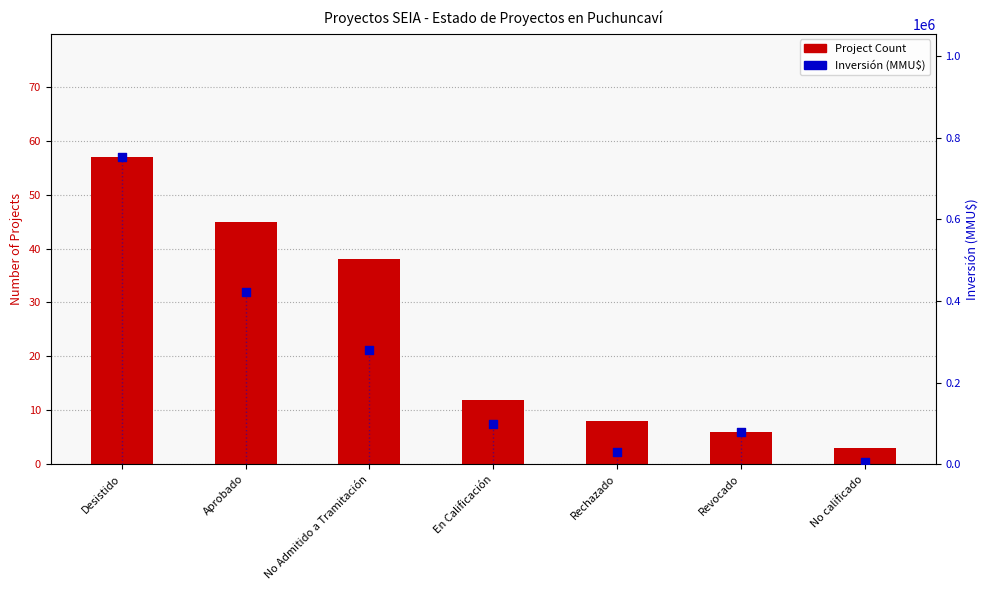

What are all the series names shown in the legend?

Project Count, Inversión (MMU$)